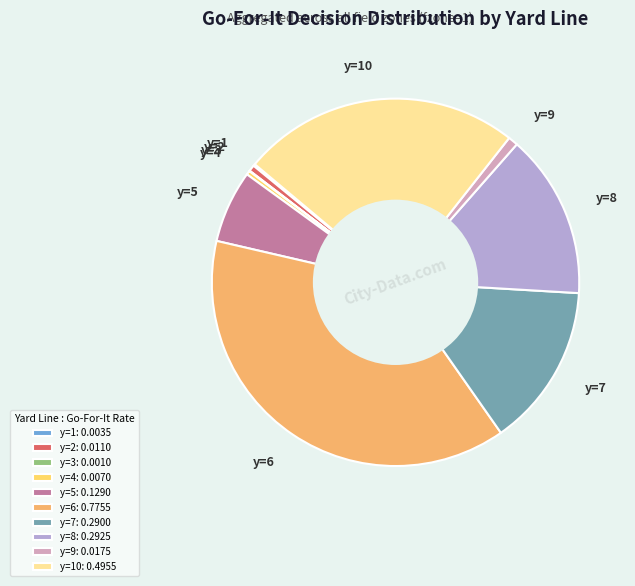

Is the sum of y=5: 0.1290 and y=10: 0.4955 greater than half?

No